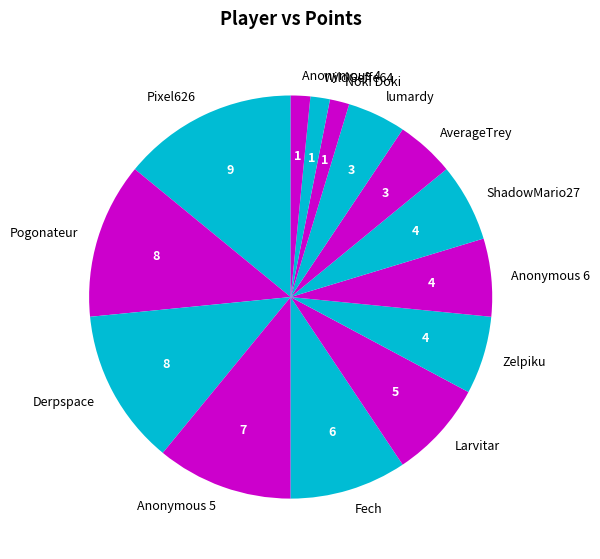

Is there any slice that represents more than half of the pie?

No